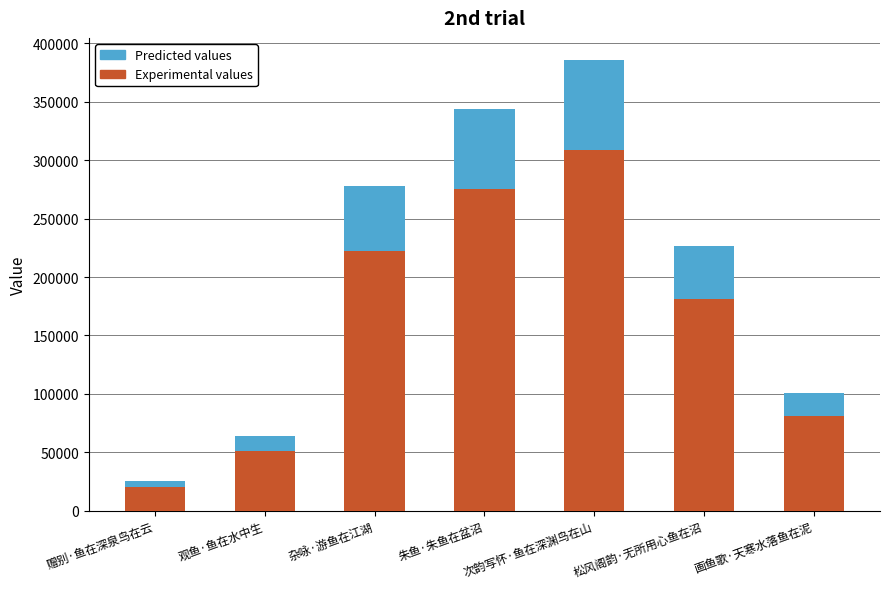

Is it true that Experimental values equals 290433.4 at 松风阁韵·无所用心鱼在沼?

False